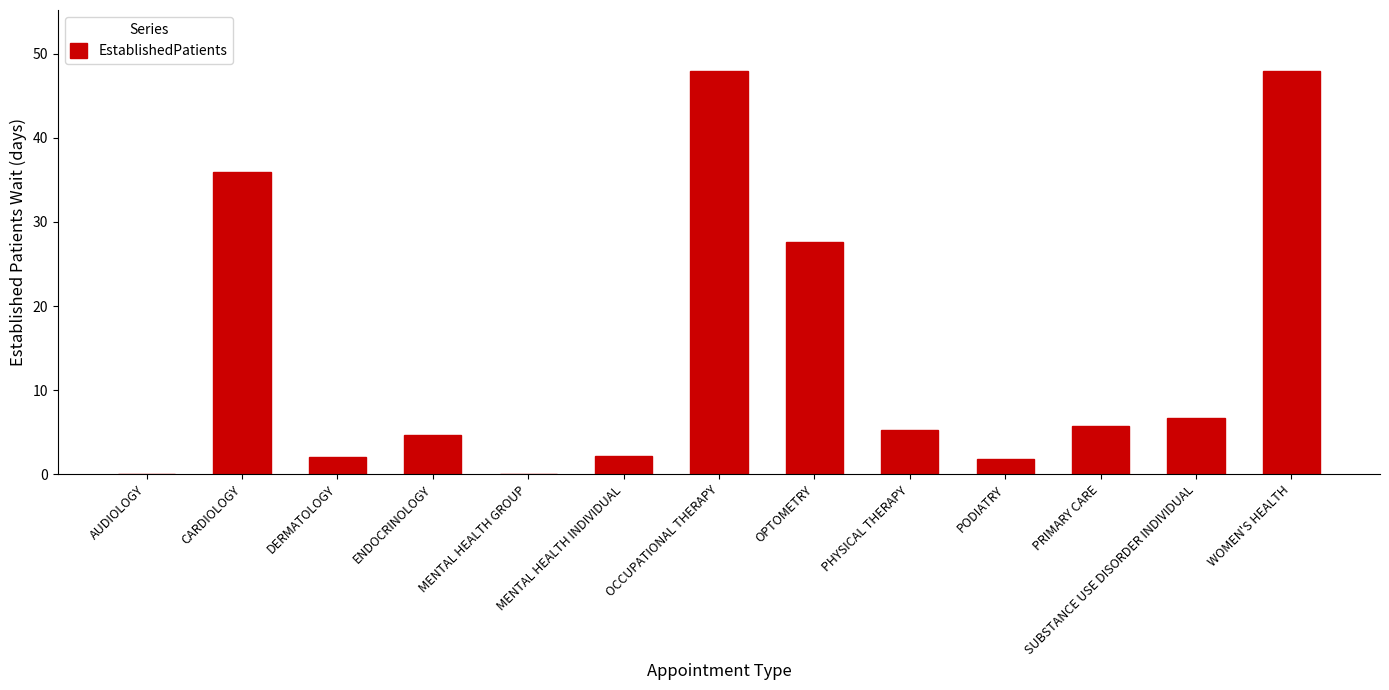

What value does the data have at OPTOMETRY?

27.6